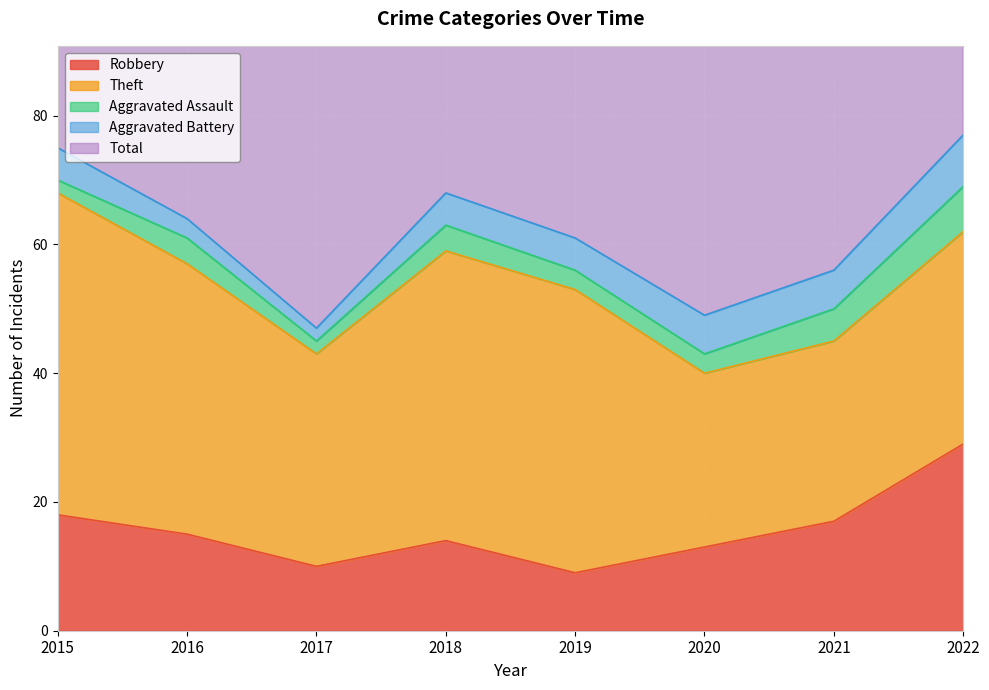

Reading left to right, transcribe all the data shown in this chart.

Robbery: 2015=18	2016=15	2017=10	2018=14	2019=9	2020=13	2021=17	2022=29
Theft: 2015=50	2016=42	2017=33	2018=45	2019=44	2020=27	2021=28	2022=33
Aggravated Assault: 2015=2	2016=4	2017=2	2018=4	2019=3	2020=3	2021=5	2022=7
Aggravated Battery: 2015=5	2016=3	2017=2	2018=5	2019=5	2020=6	2021=6	2022=8
Total: 2015=75	2016=65	2017=49	2018=68	2019=61	2020=50	2021=56	2022=79